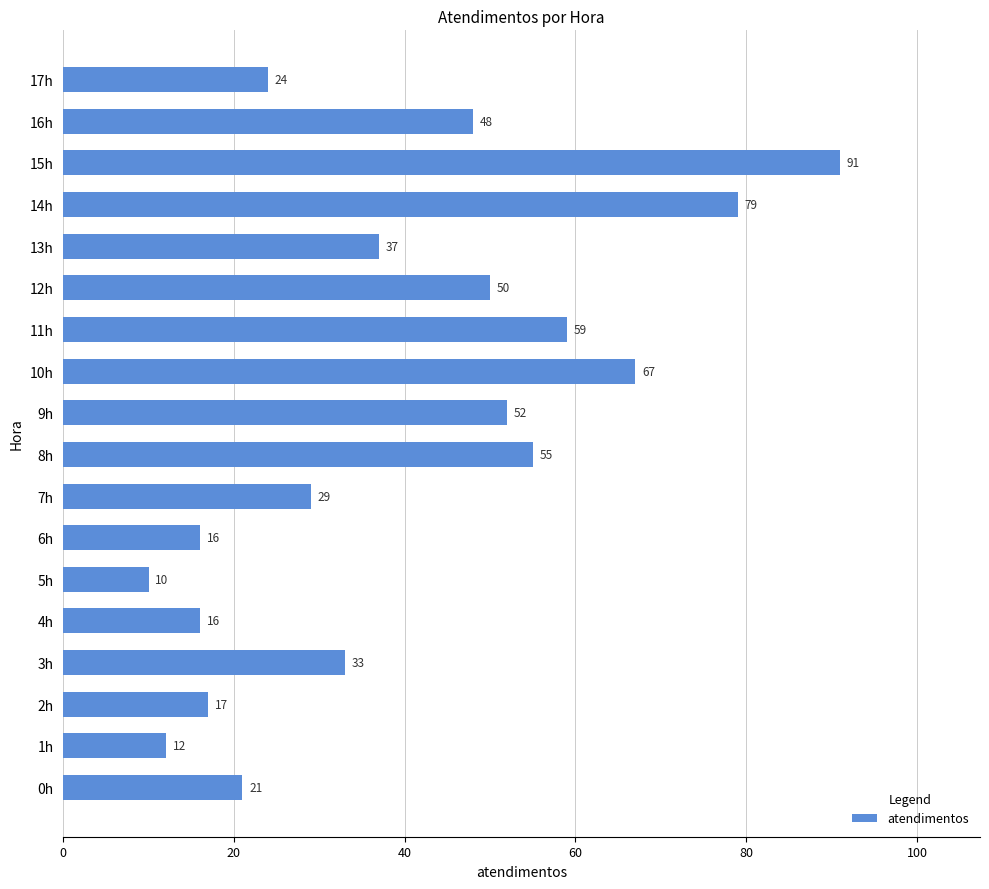

True or false: the data shows 24 at 17h.

True